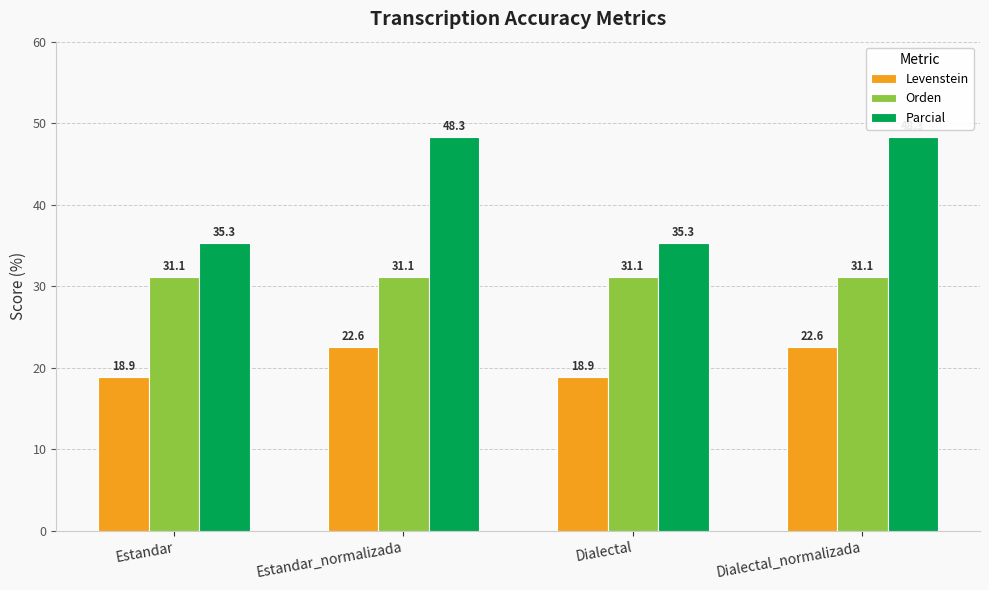

What are all the series names shown in the legend?

Levenstein, Orden, Parcial